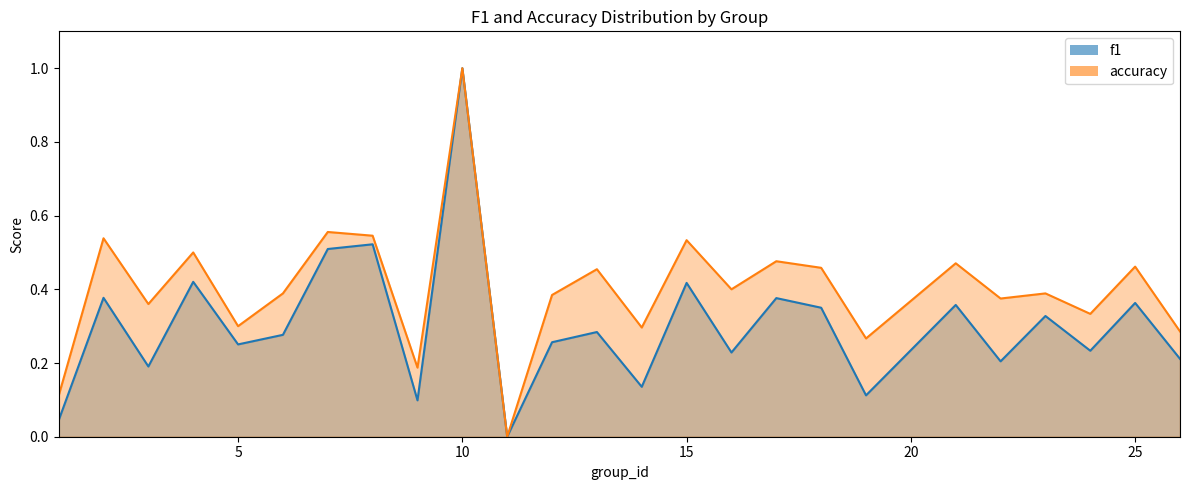

What is the difference between the maximum and minimum values in the f1 series?

1.0